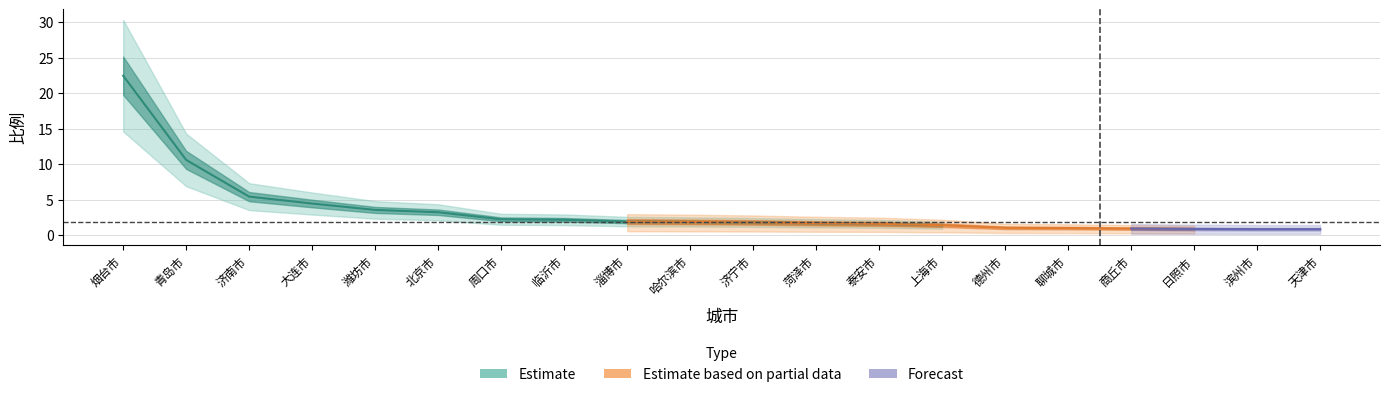

Does the chart display data point markers on the line(s)?

No